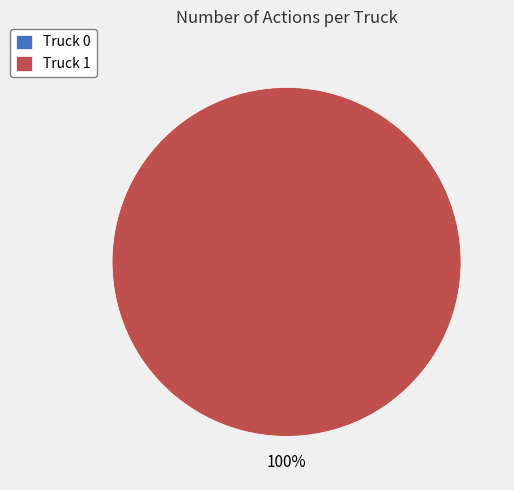

To the nearest percent, what is the difference between the largest and smallest slice percentages?

100%